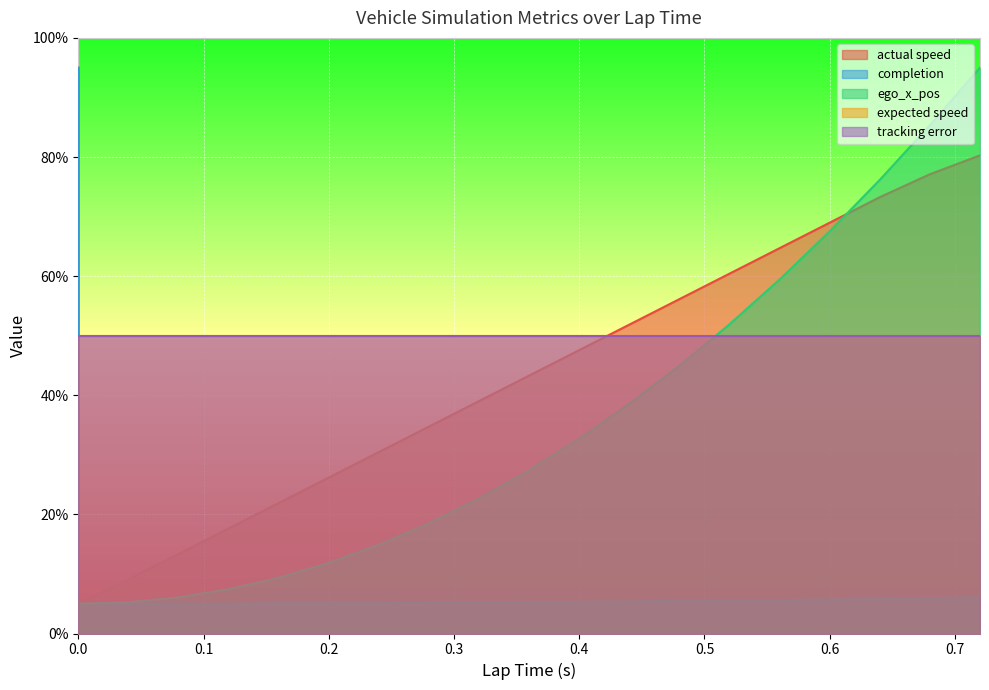

After their last crossing, which series has the higher values: actual speed or ego_x_pos?

ego_x_pos